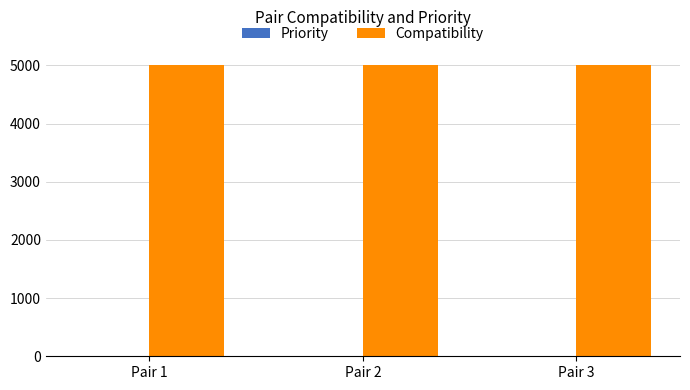

The value of Compatibility at Pair 2 is 5000. True or false?

True